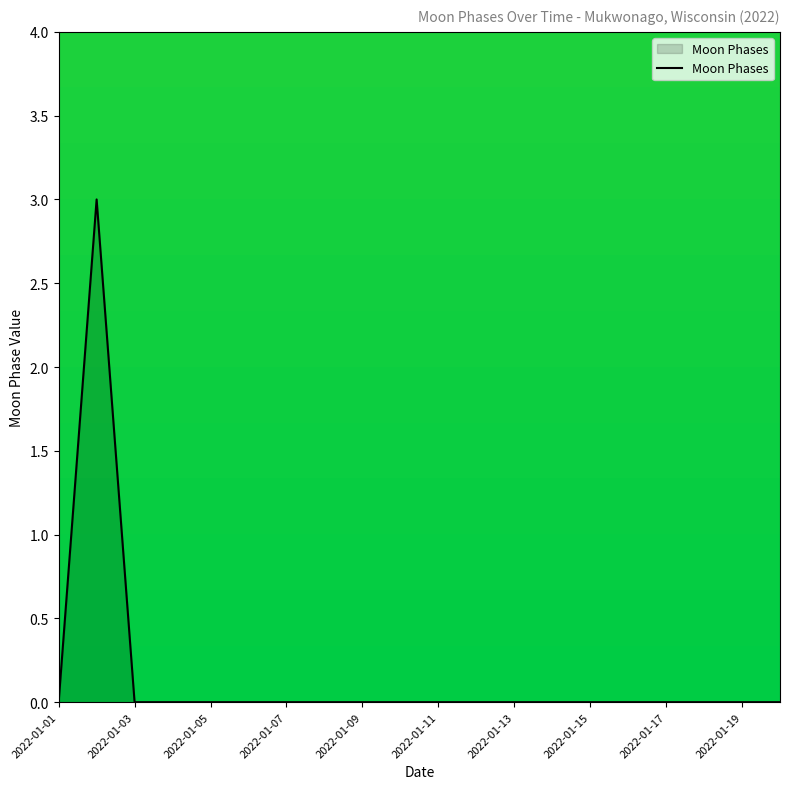

What is the maximum value shown in the chart?

3